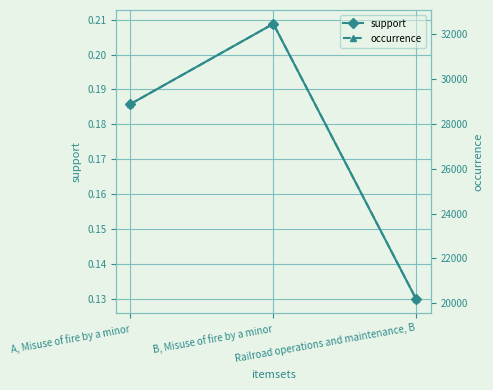

The occurrence series shows 51888.7 at B, Misuse of fire by a minor. True or false?

False